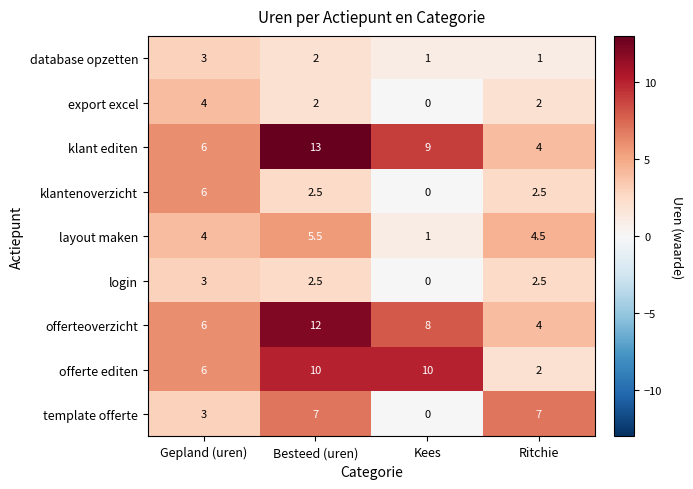

Is the value of database opzetten at Kees greater than the value of template offerte at Ritchie?

No